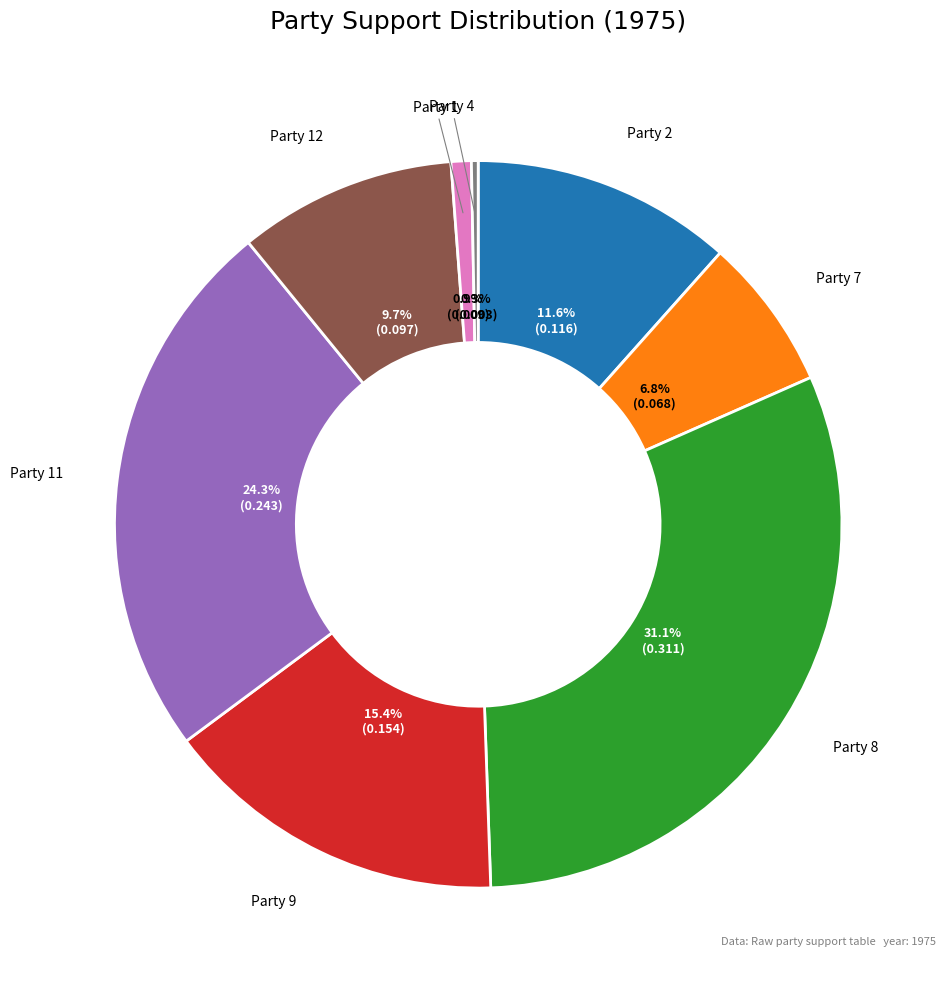

Is Party 11 the majority of the pie?

No